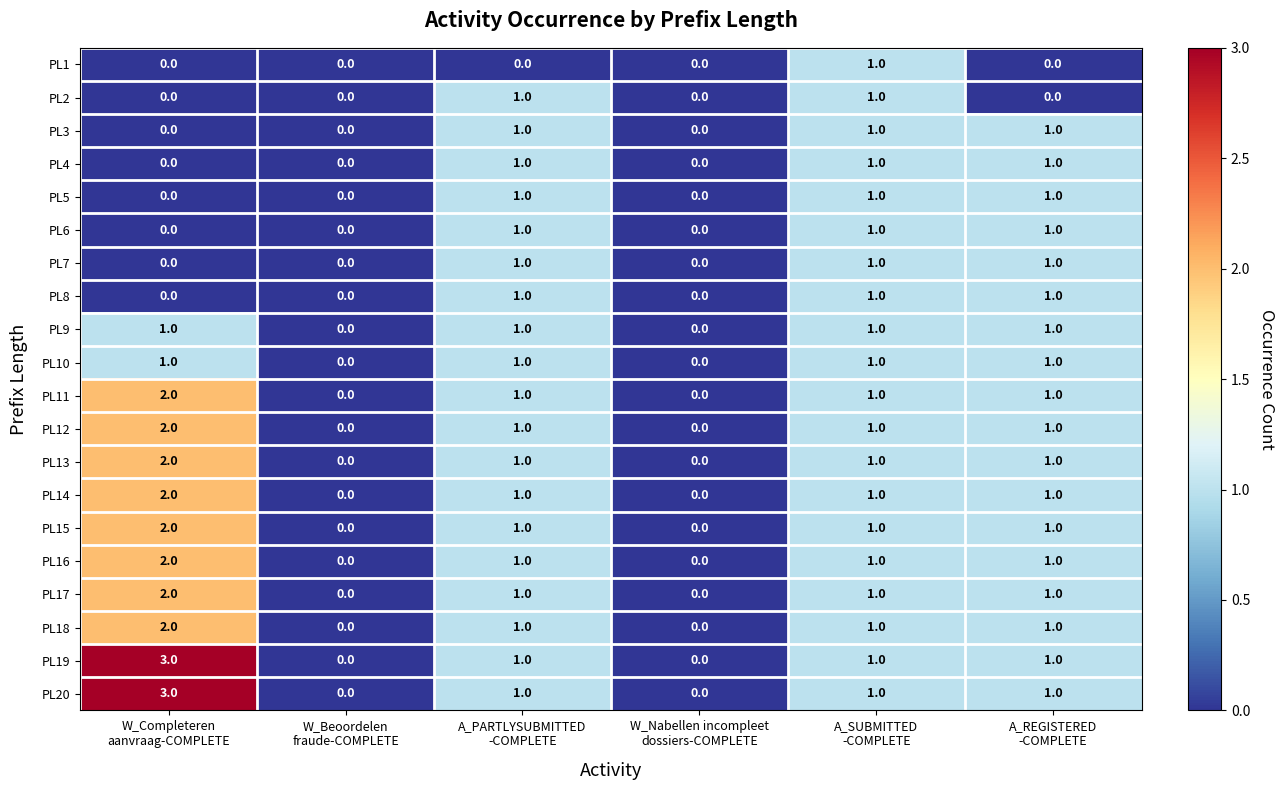

What is the greatest value displayed?

3